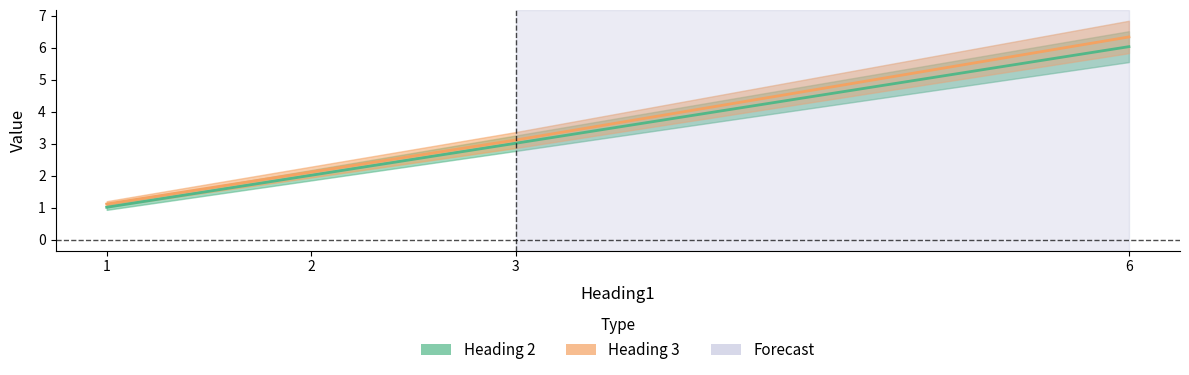

At which label does Heading 3 reach its minimum?

1